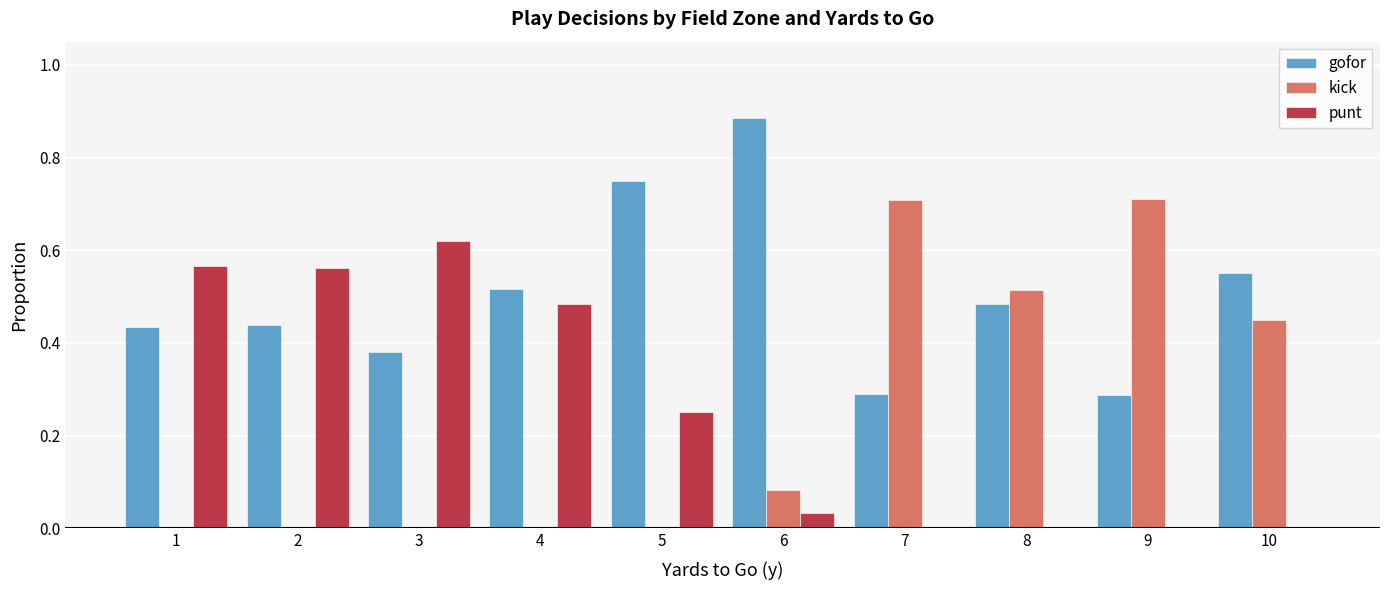

At which label does punt reach its peak?

3